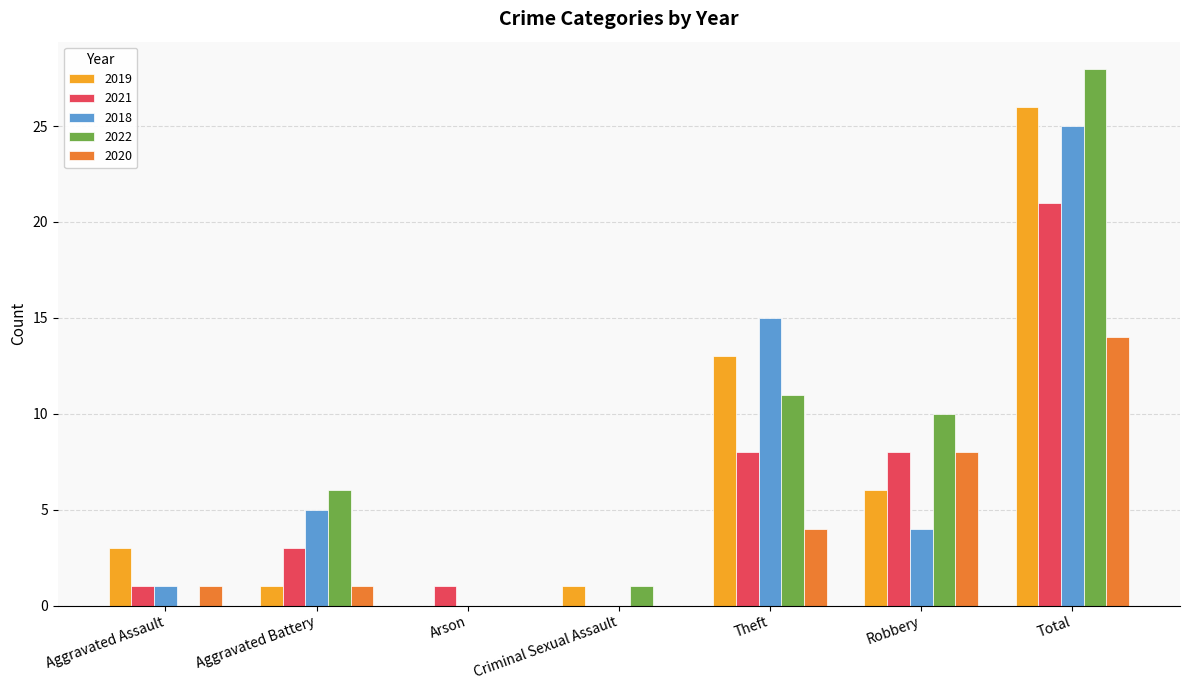

The 2020 series shows 0 at Criminal Sexual Assault. True or false?

True